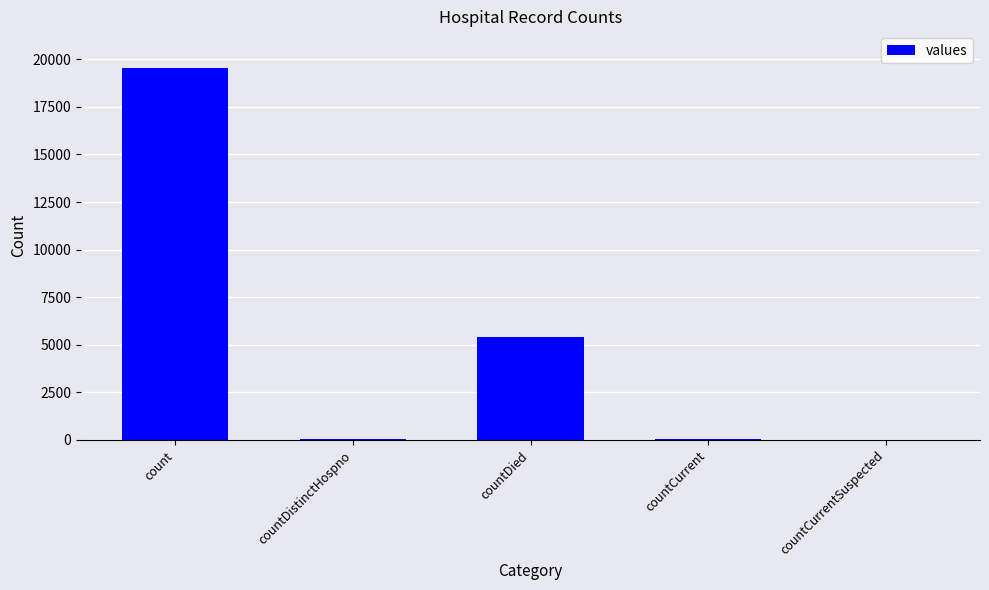

The value at count is 32849. True or false?

False